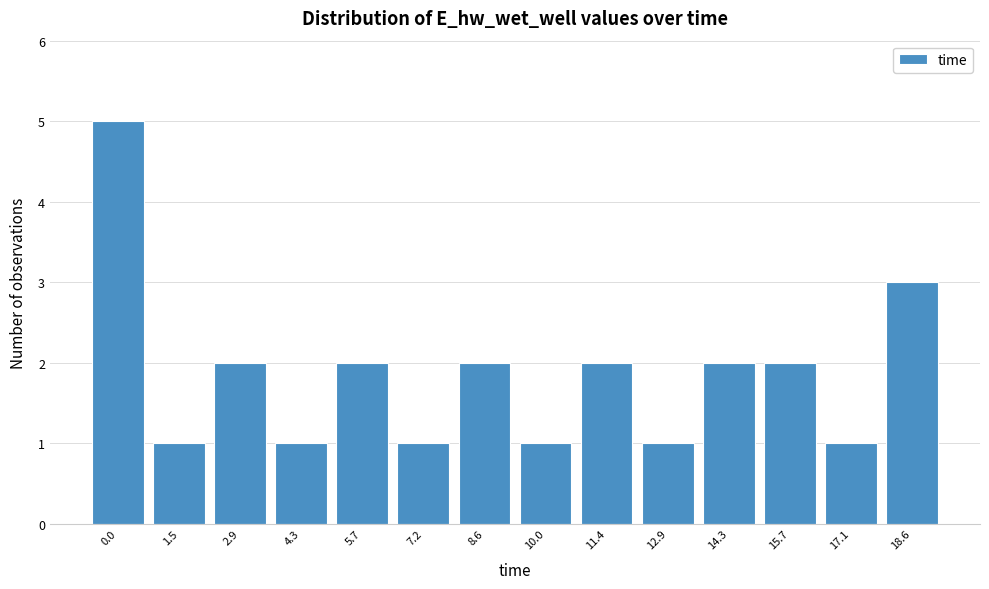

Reading right to left, what are all the values shown in this chart?

18.6=3	17.1=1	15.7=2	14.3=2	12.9=1	11.4=2	10.0=1	8.6=2	7.2=1	5.7=2	4.3=1	2.9=2	1.5=1	0.0=5